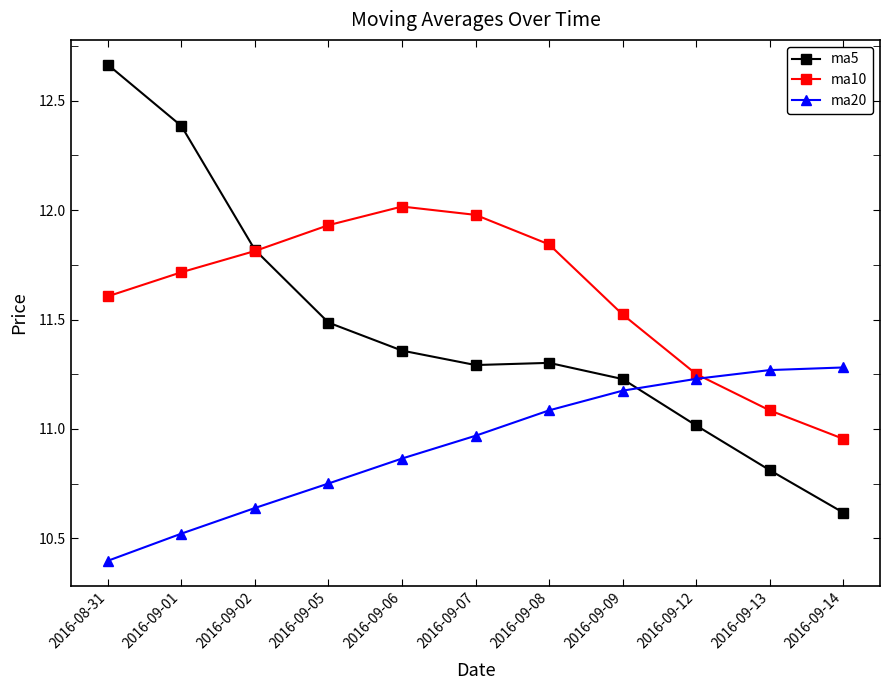

Which series has the largest range (max minus min)?

ma5